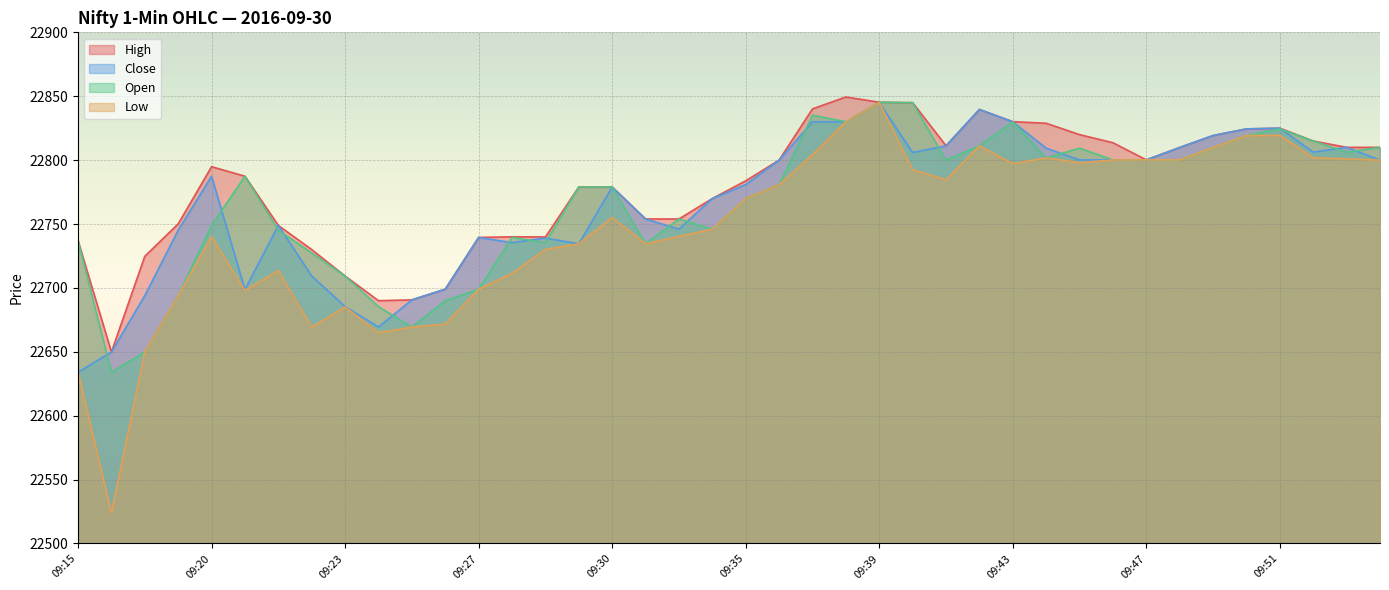

Does the chart display data point markers on the line(s)?

No